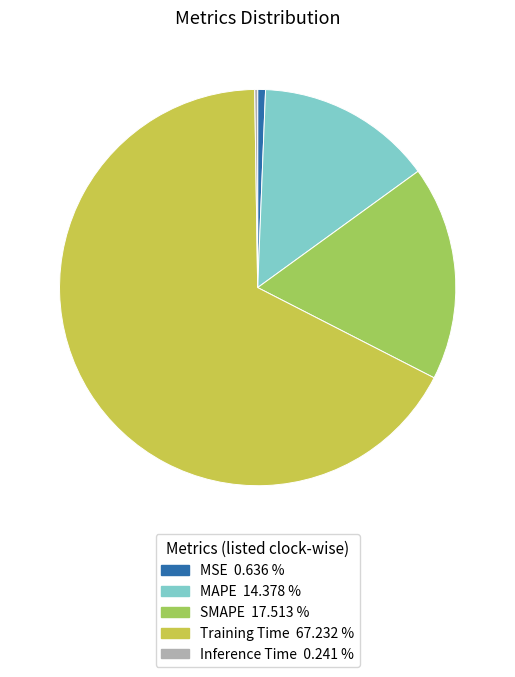

What is the ratio of the value at SMAPE 17.513 % to the value at Training Time 67.232 %?

0.3